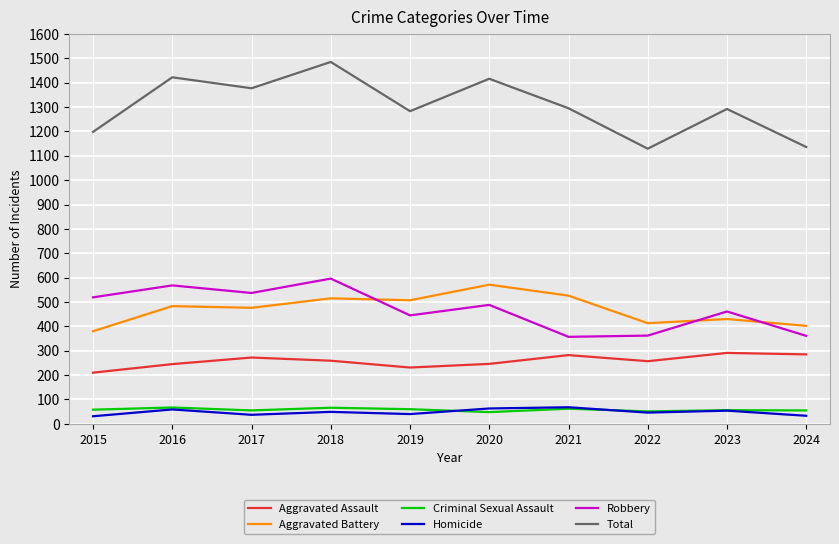

What is the minimum value for Aggravated Battery?

380